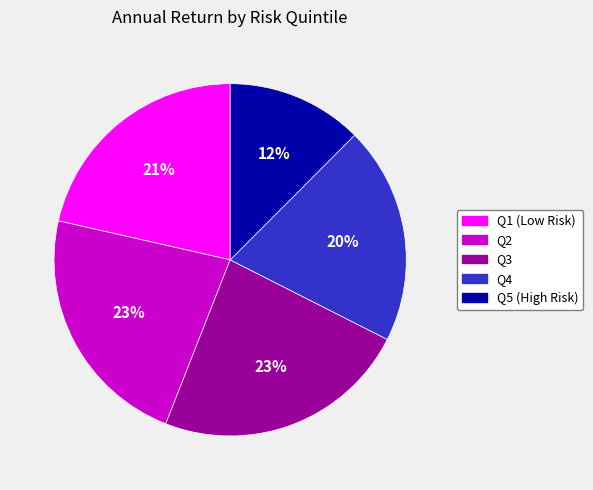

How many slices are in this pie chart?

5